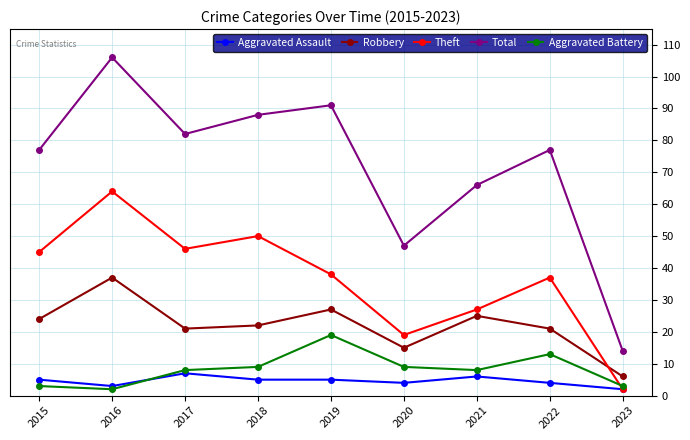

List the series in order of their peak value, lowest first.

Aggravated Assault, Aggravated Battery, Robbery, Theft, Total